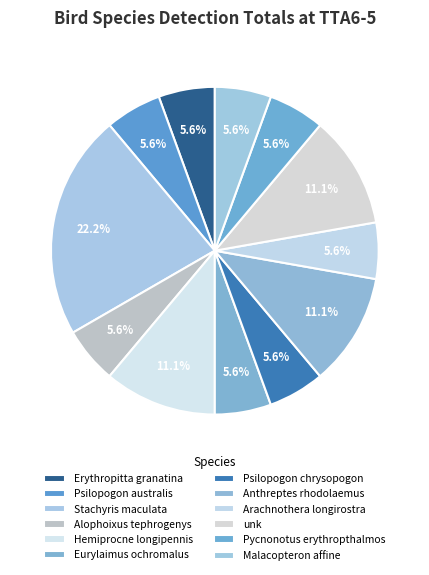

Rank the categories by value from highest to lowest.

Stachyris maculata, Hemiprocne longipennis, Anthreptes rhodolaemus, unk, Erythropitta granatina, Psilopogon australis, Alophoixus tephrogenys, Eurylaimus ochromalus, Psilopogon chrysopogon, Arachnothera longirostra, Pycnonotus erythropthalmos, Malacopteron affine